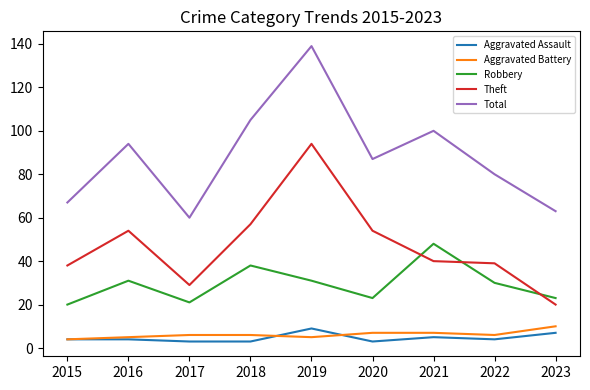

What is the total value across all series at 2021?

200